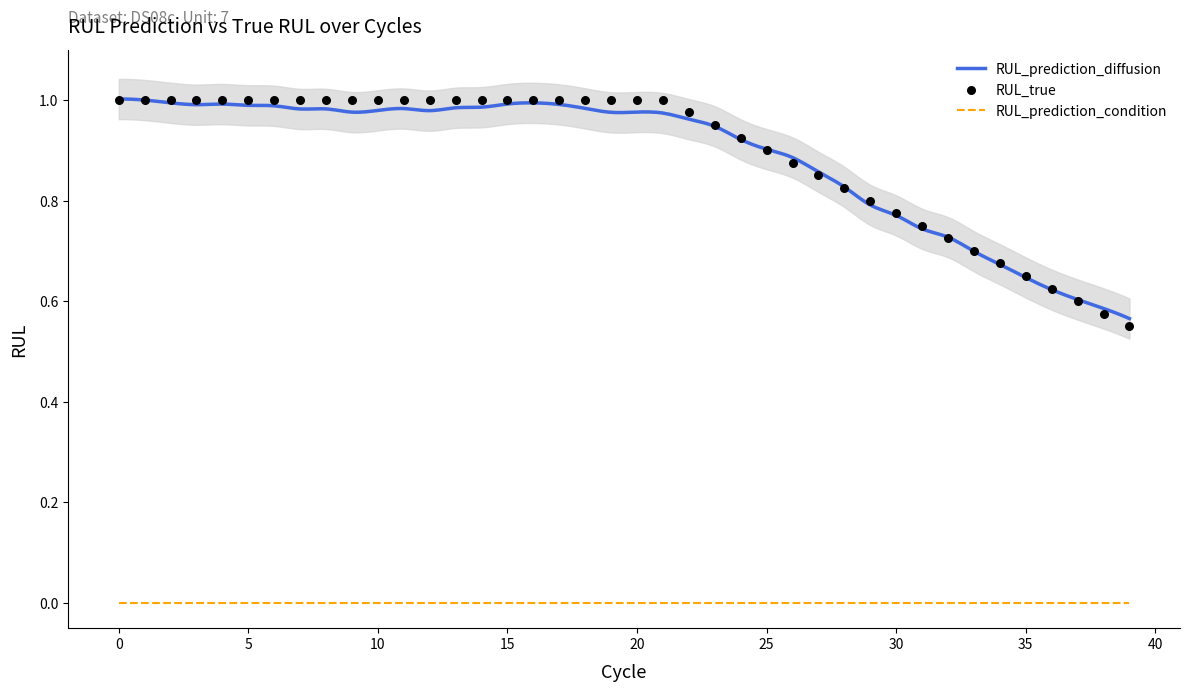

Which series contains the highest Y value?

RUL_prediction_diffusion